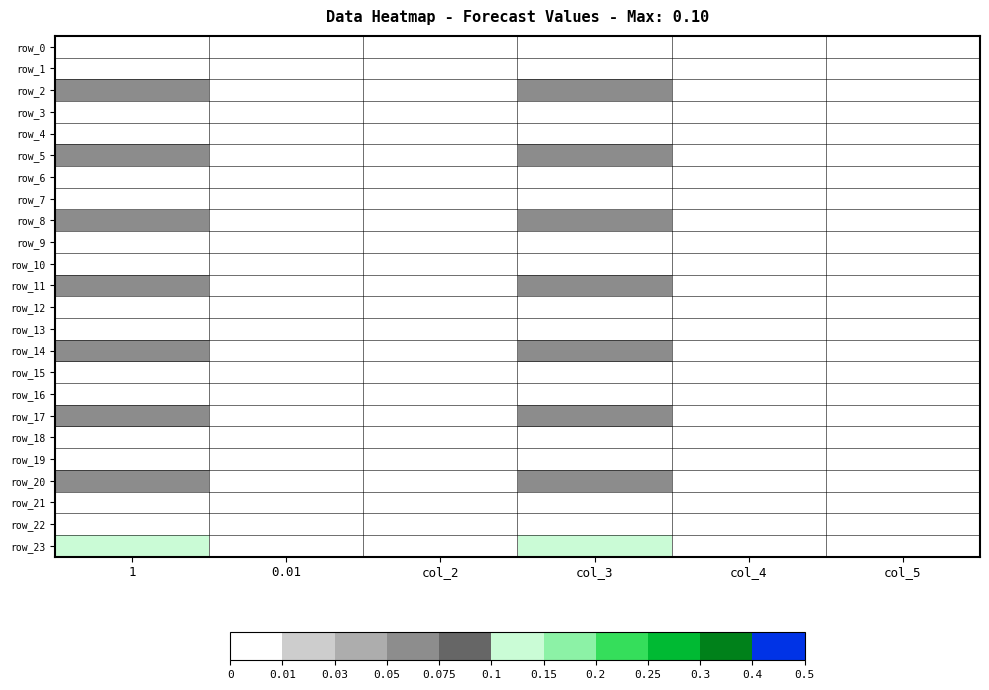

What is the difference between the maximum and minimum values in the row_20 series?

0.1